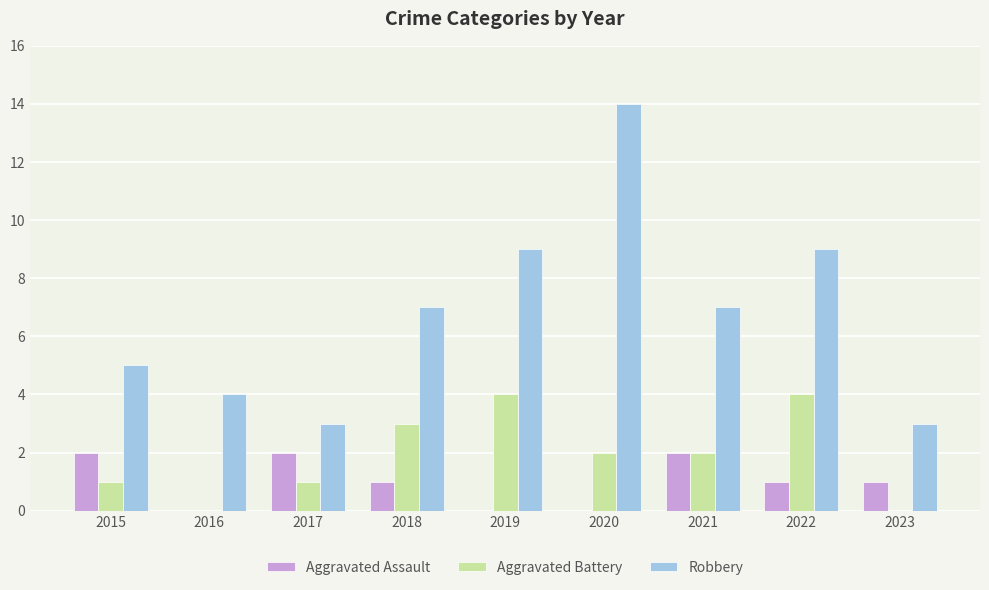

How many data points does each series have?

9